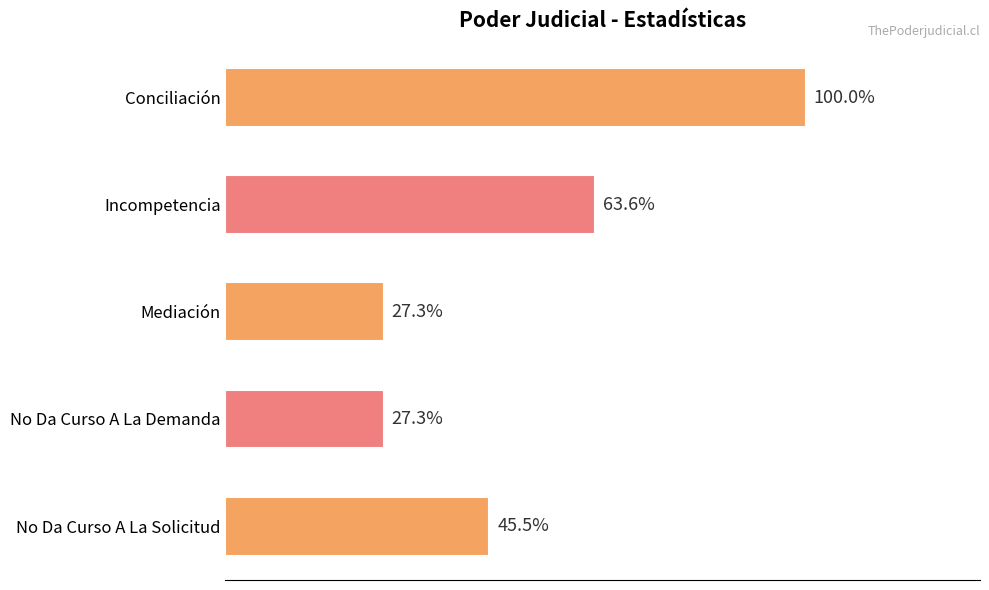

Does the chart contain any negative values?

No